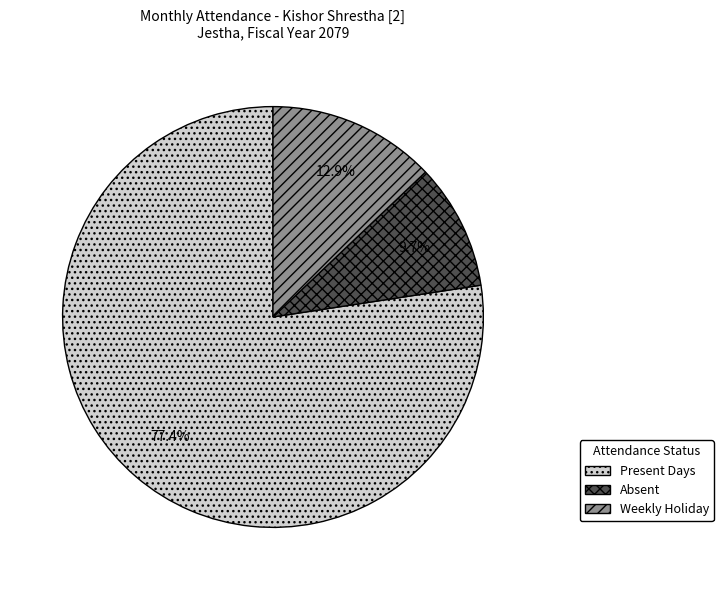

Is there a majority slice in this chart?

Yes